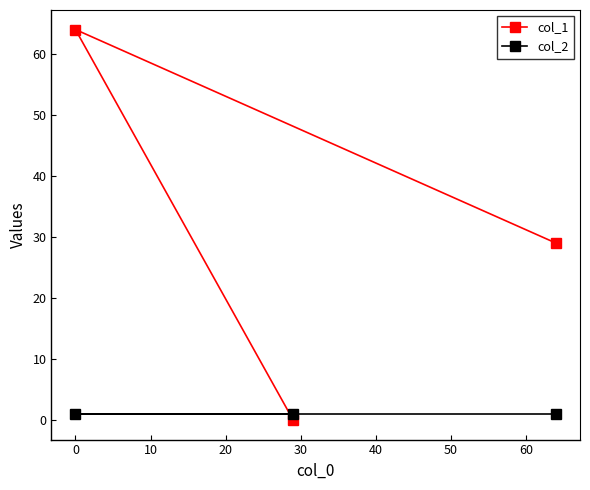

What is the sum of all col_1 values?

93